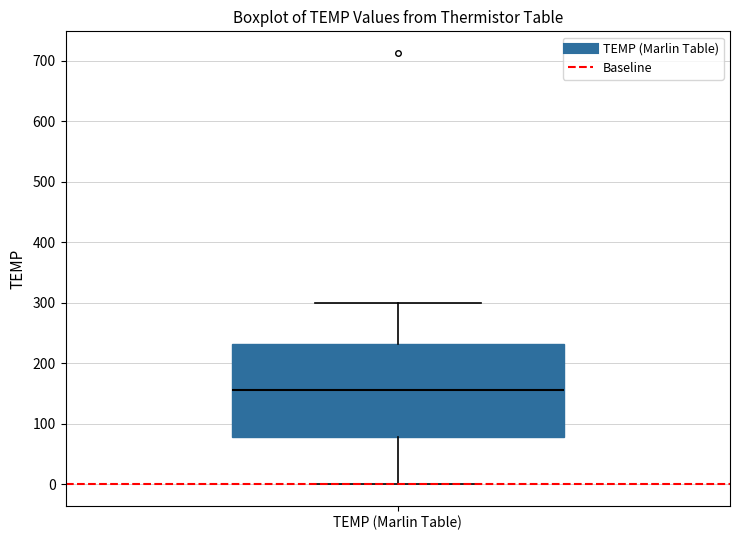

Transcribe this box plot: give where the median line is, the range the box spans, and where the two whiskers end, as read against the y-axis. The values are not printed on the chart, so give them approximately, as read against the axis.

median 160, box 80 to 230, whiskers 0 to 300